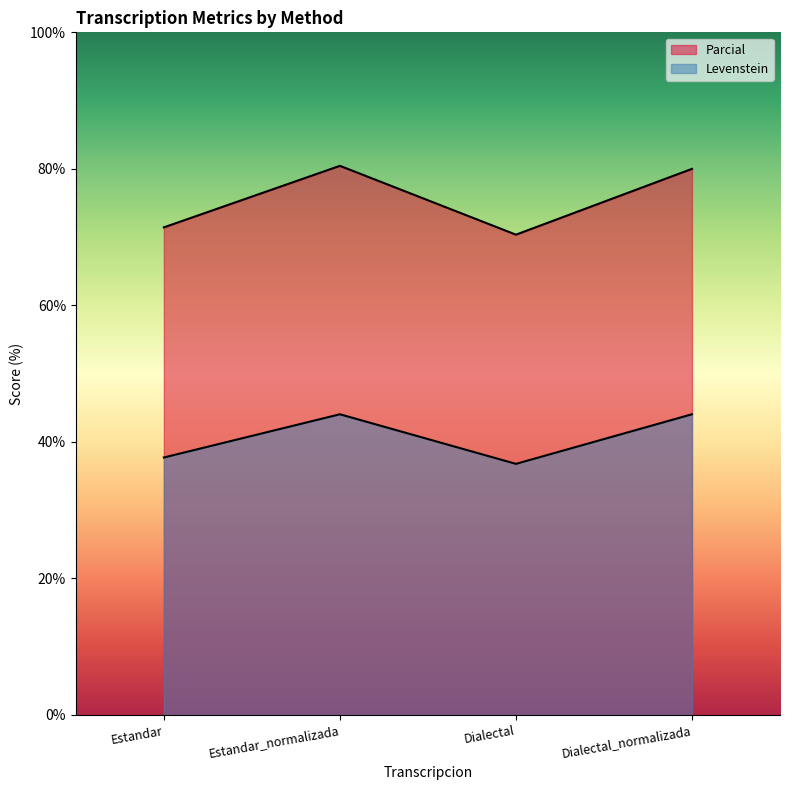

What are all the series names shown in the legend?

Parcial, Levenstein